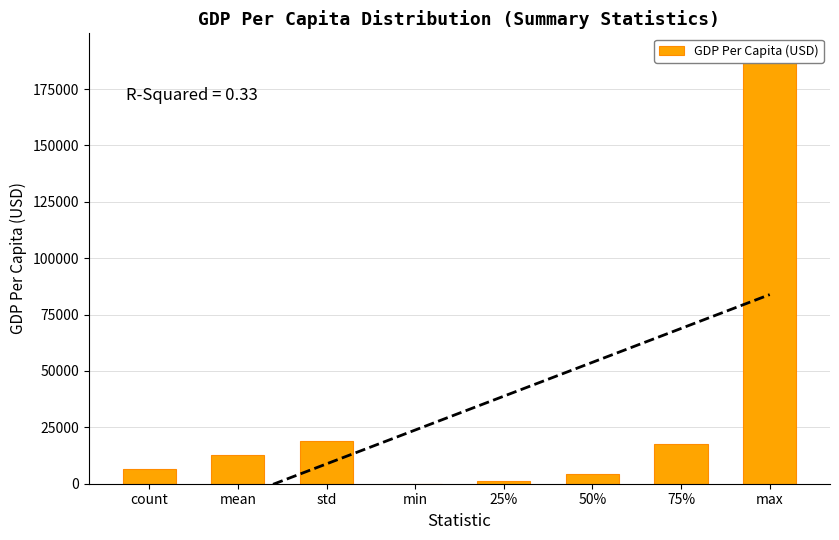

Reading left to right, what are all the values shown in this chart?

6363.0	12650.4	19132.7	94.6	1147.4	4428.6	17516.2	189170.9